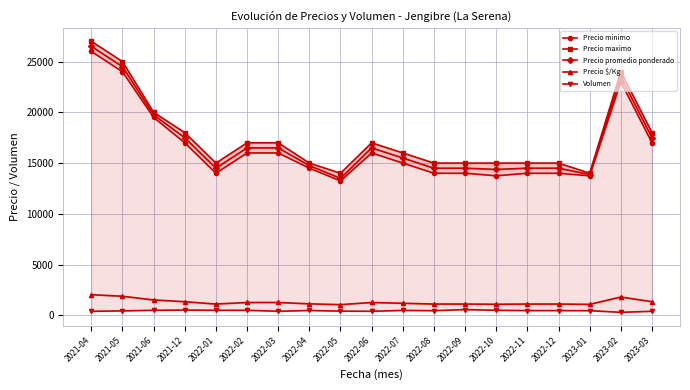

In Precio maximo, how many points are lower than both neighbors (excluding endpoints)?

3